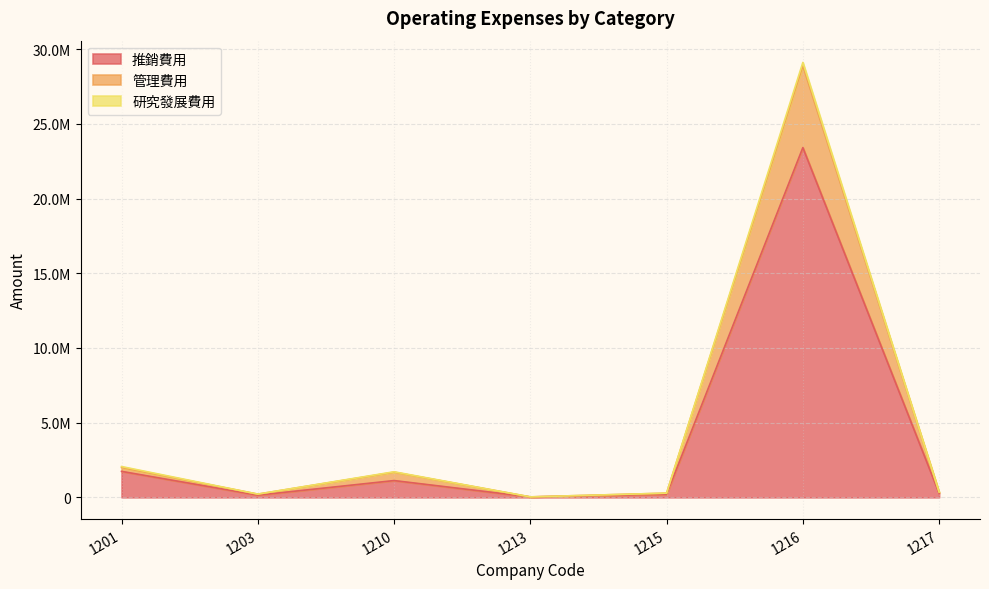

At which category is the sum across all series the highest?

1216